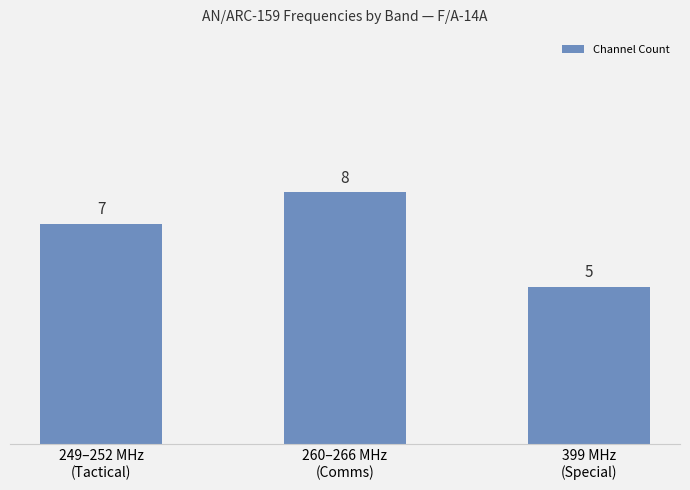

Reading left to right, list all the values displayed in this chart.

7	8	5